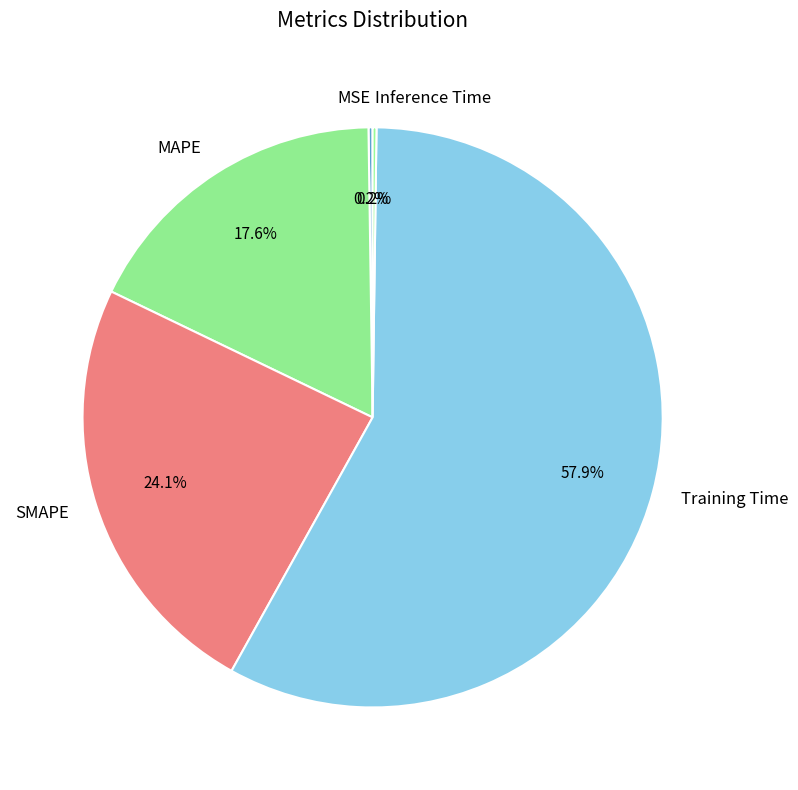

Between Training Time and MAPE, which is larger?

Training Time